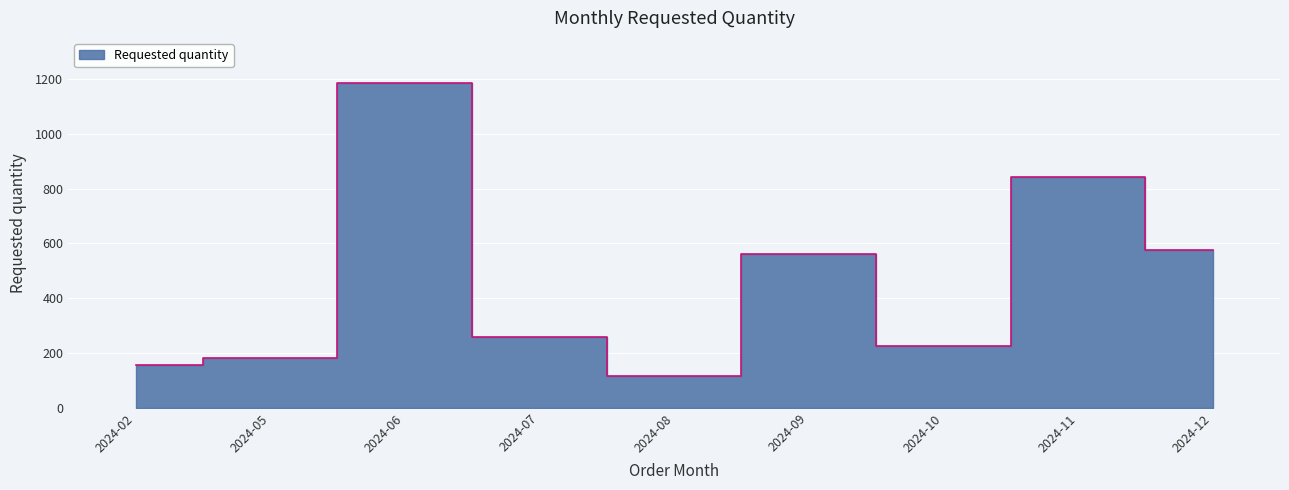

The chart shows a value of 700 at 2024-06. True or false?

False